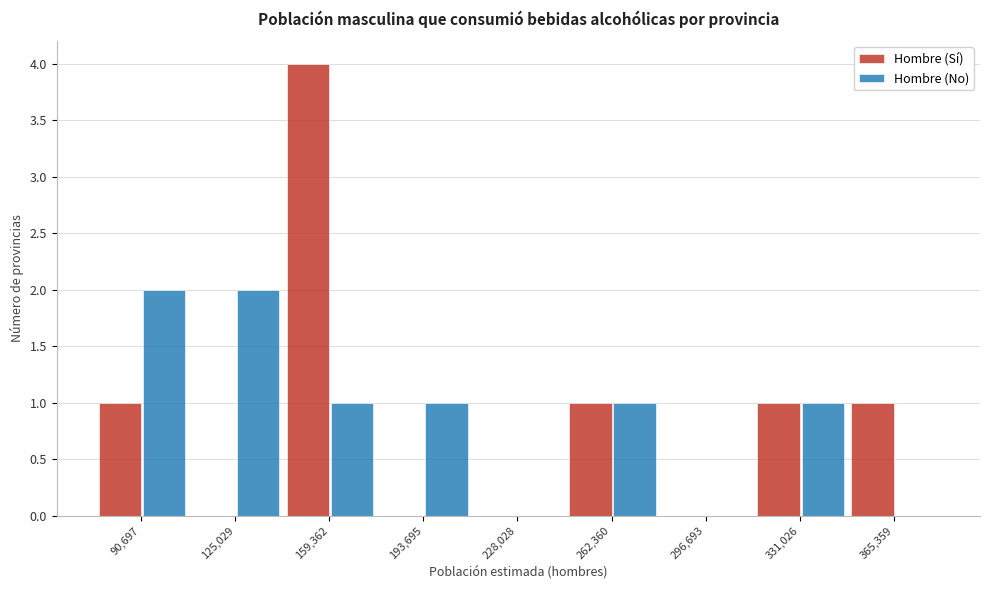

Reading left to right, what are all the values shown in this chart?

Hombre (Sí): 90,697=1	125,029=0	159,362=4	193,695=0	228,028=0	262,360=1	296,693=0	331,026=1	365,359=1
Hombre (No): 90,697=2	125,029=2	159,362=1	193,695=1	228,028=0	262,360=1	296,693=0	331,026=1	365,359=0